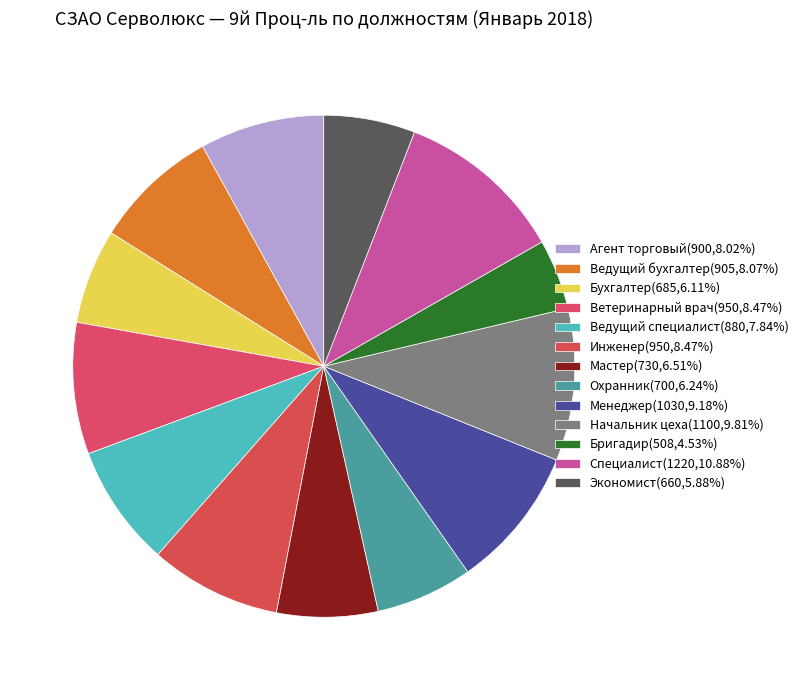

How many slices are in this pie chart?

13